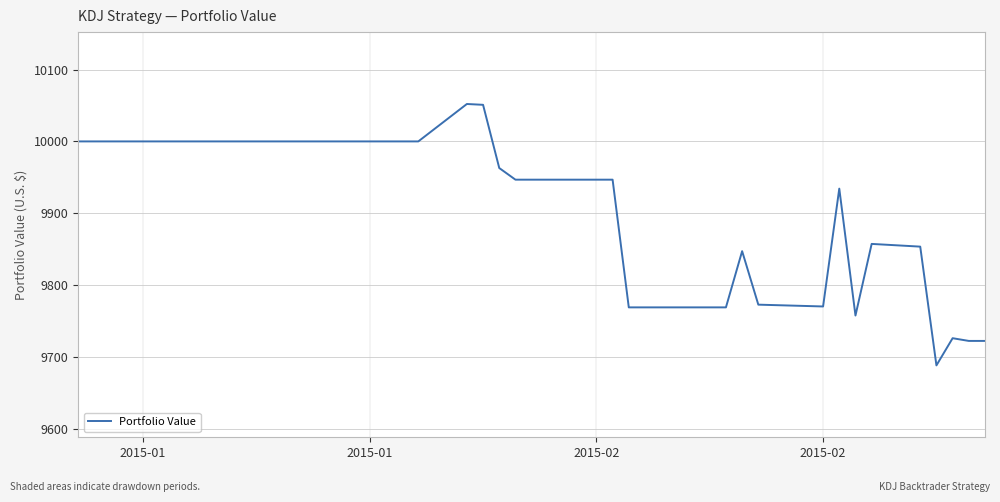

What is the difference between the maximum and minimum values?

363.7